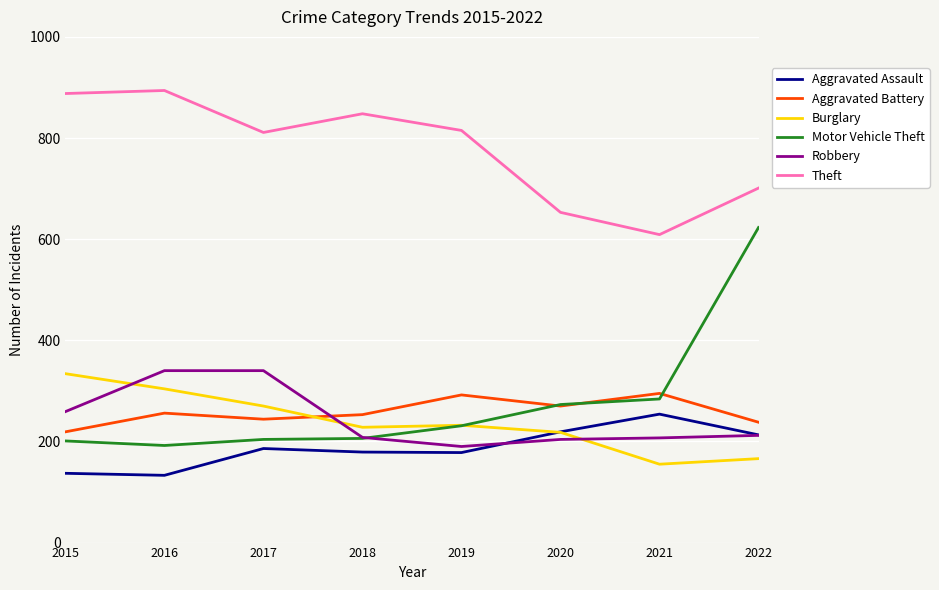

How many lines are shown in the chart?

6